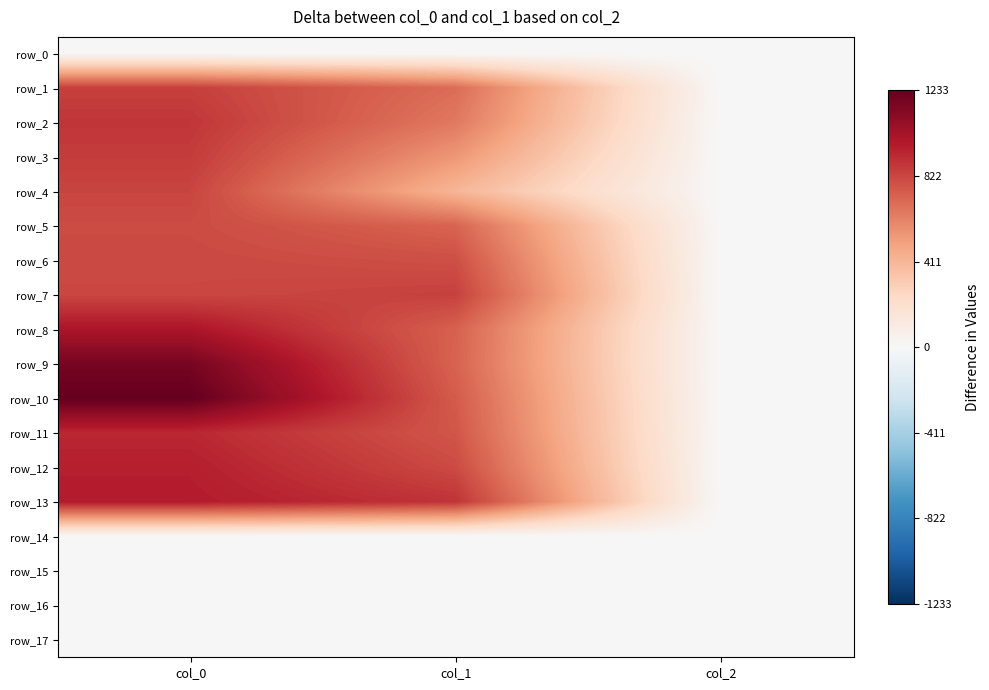

What value does the row_2 series have at col_2?

2.0